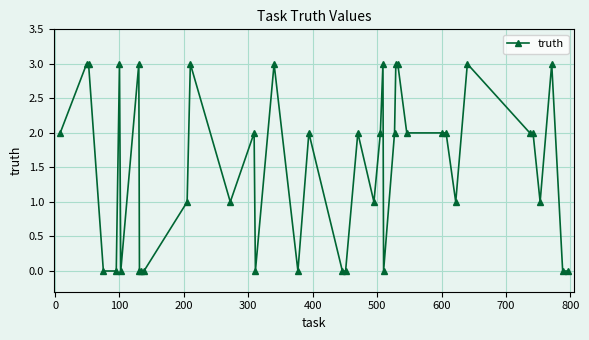

What is the average value?

2